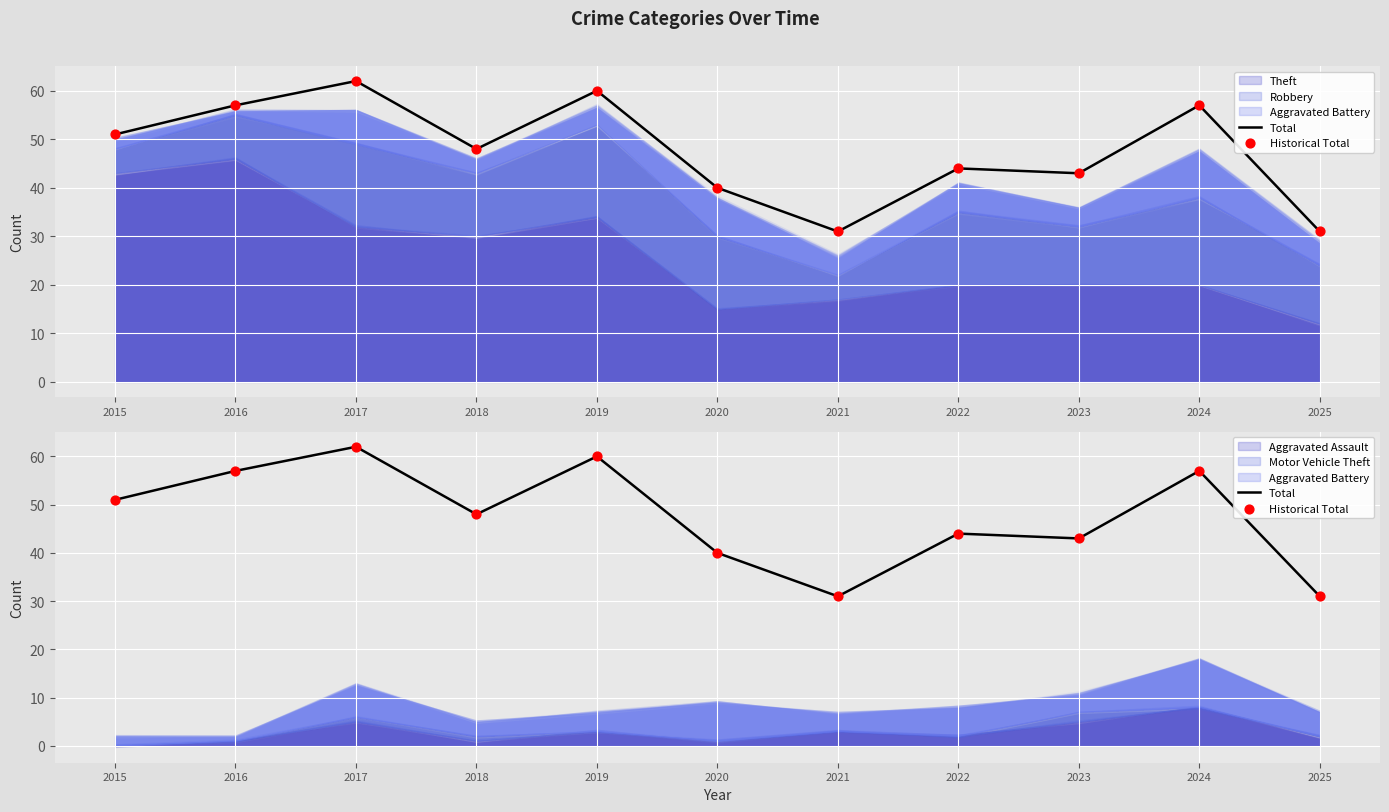

Is the value of Total at 2023 greater than the value of Historical Total at 2024?

No